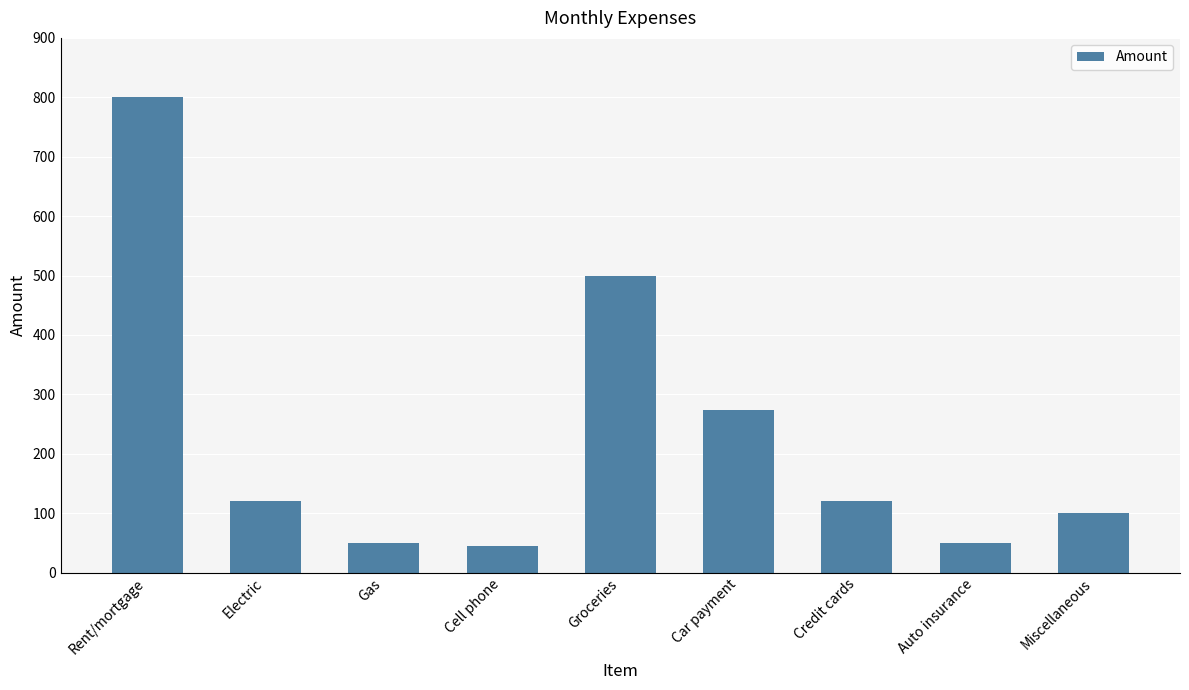

Approximately how many times larger is the value at Credit cards compared to Miscellaneous?

1.2